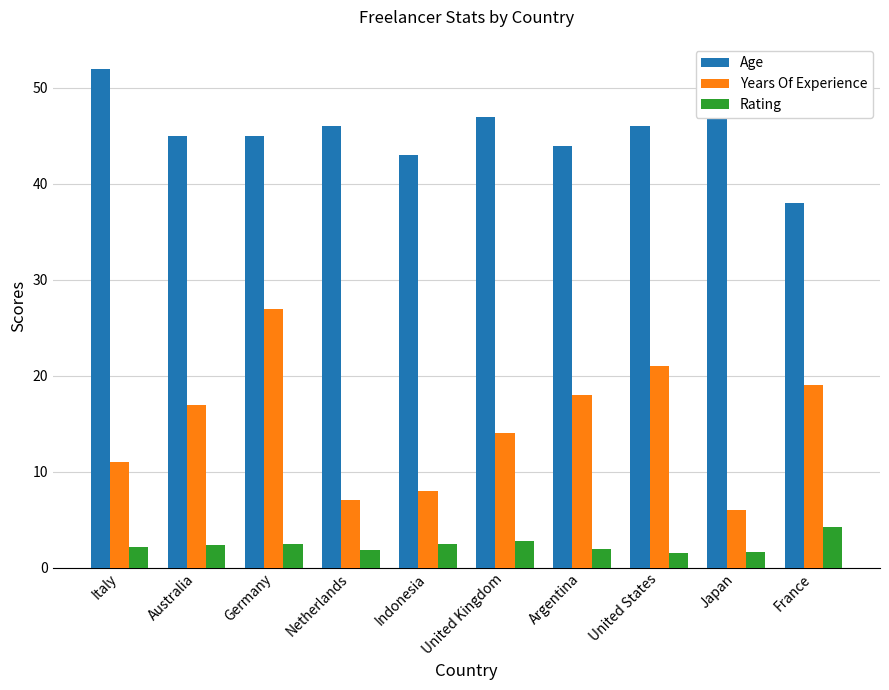

What is the difference between the maximum and minimum values in the Age series?

14.0